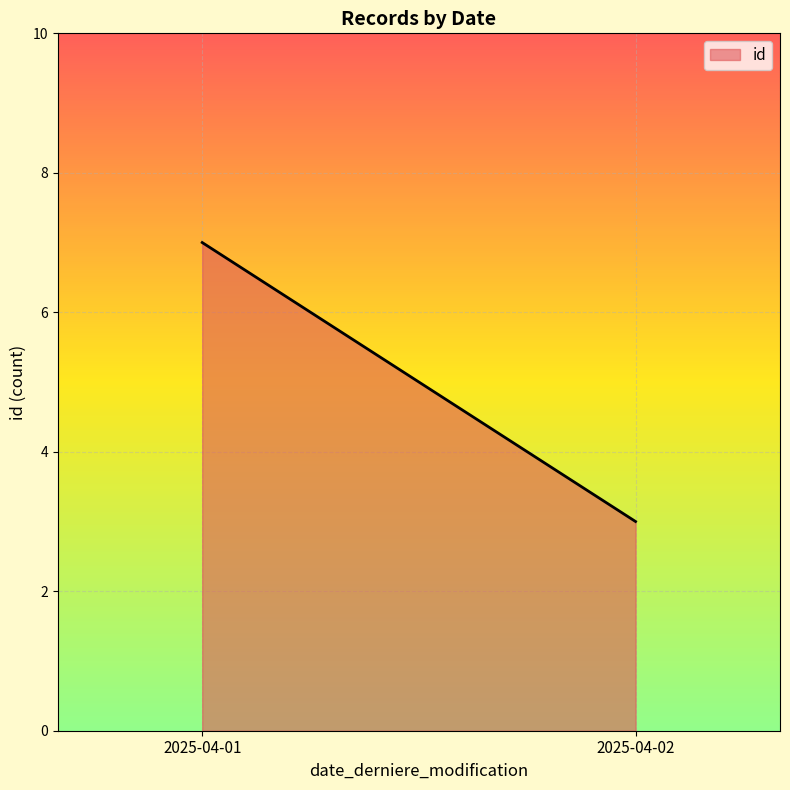

How many series are shown in this chart?

1